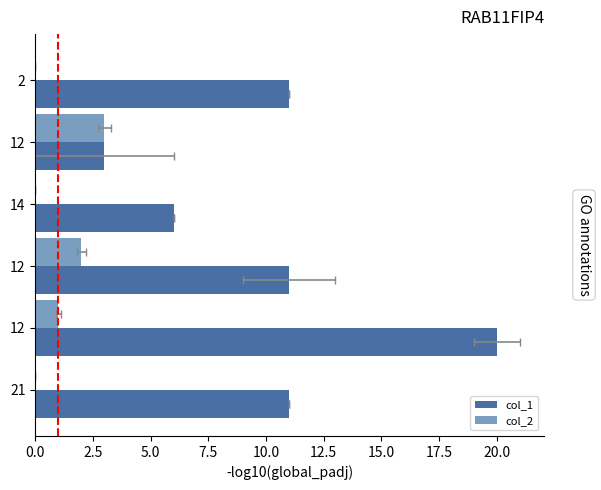

Are the bars grouped side by side (vs. stacked)?

Yes